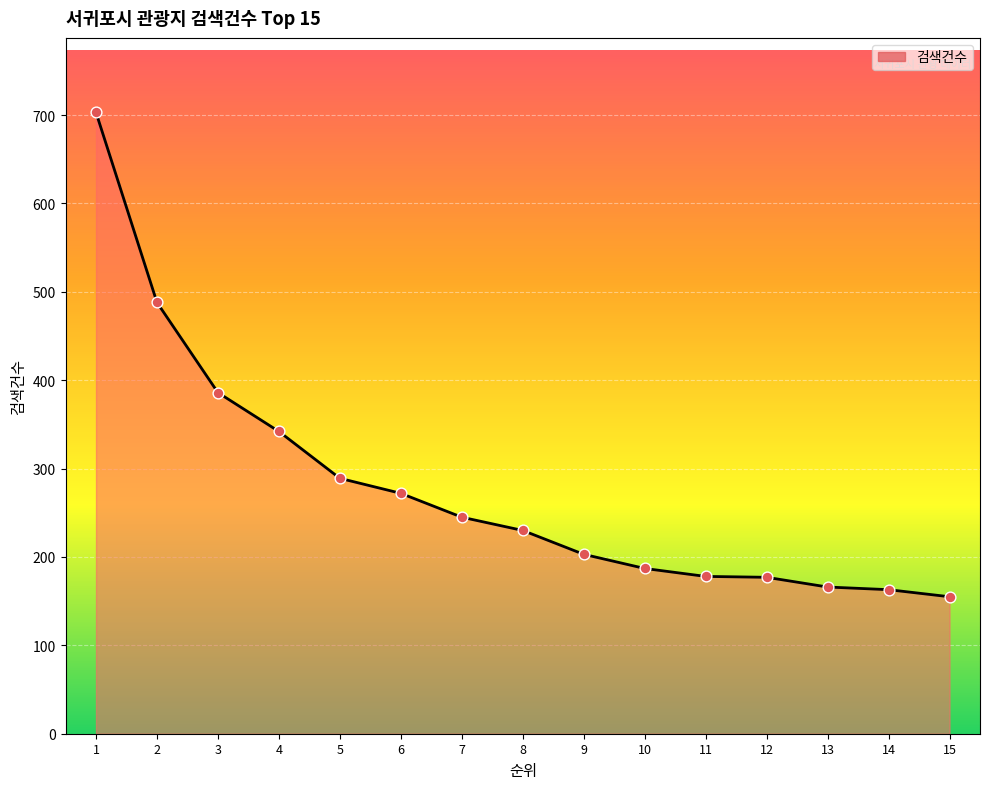

Which has a higher value, 15 or 9?

9